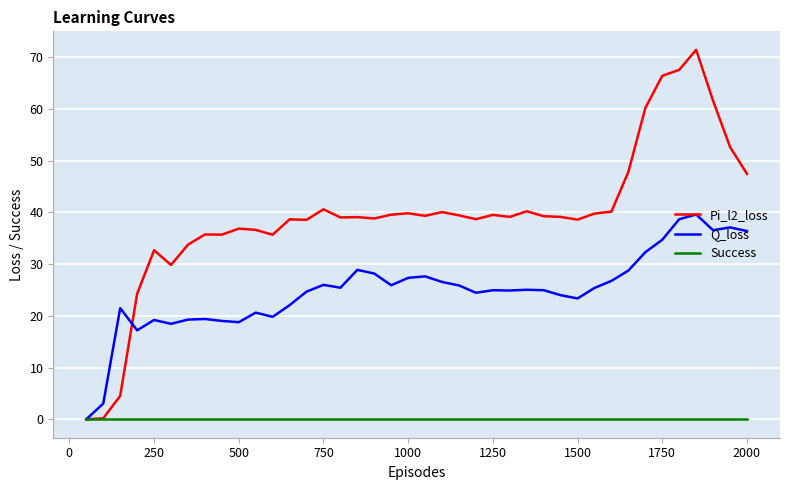

Which series has the largest total across all categories?

Pi_l2_loss